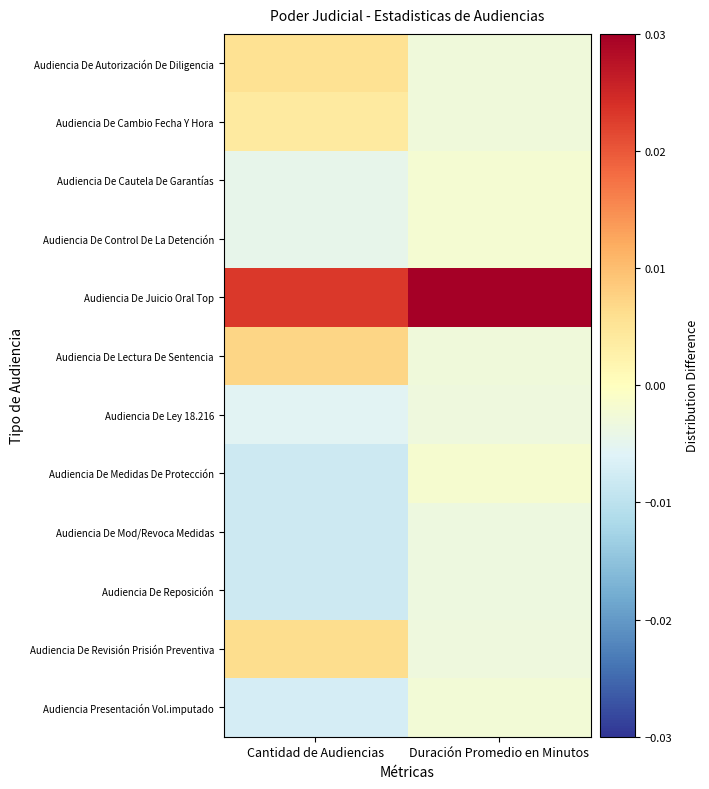

Rank the series at Cantidad de Audiencias from highest to lowest value.

Audiencia De Juicio Oral Top, Audiencia De Lectura De Sentencia, Audiencia De Revisión Prisión Preventiva, Audiencia De Autorización De Diligencia, Audiencia De Cambio Fecha Y Hora, Audiencia De Cautela De Garantías, Audiencia De Control De La Detención, Audiencia De Ley 18.216, Audiencia Presentación Vol.imputado, Audiencia De Medidas De Protección, Audiencia De Mod/Revoca Medidas, Audiencia De Reposición